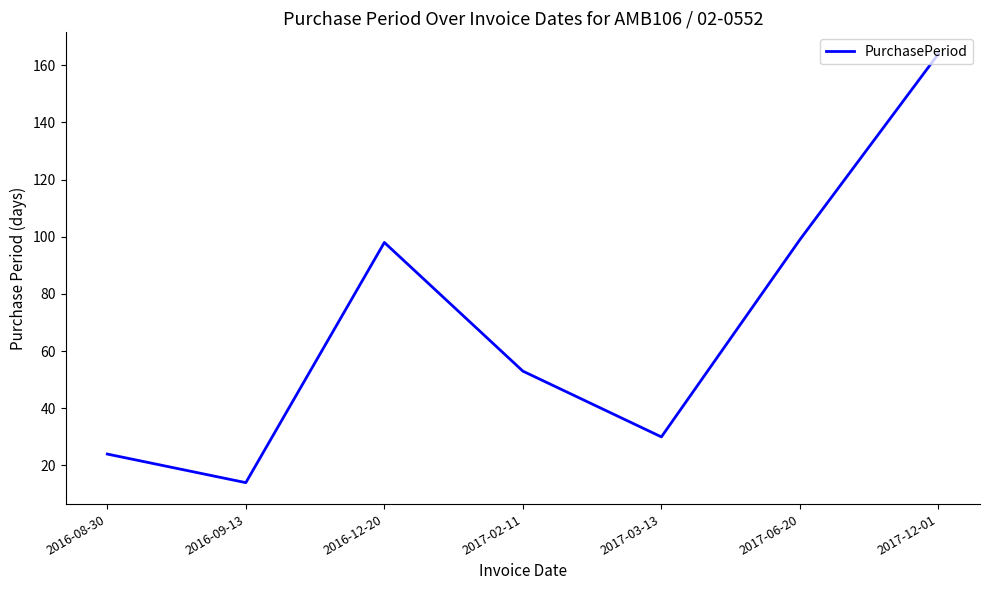

Reading left to right, transcribe all the data shown in this chart.

24	14	98	53	30	99	164